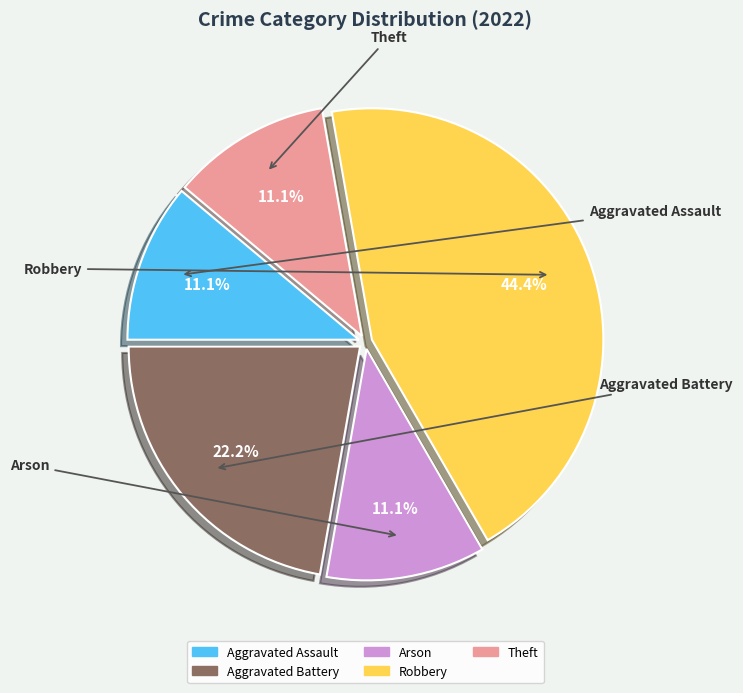

How many slices are in this pie chart?

5